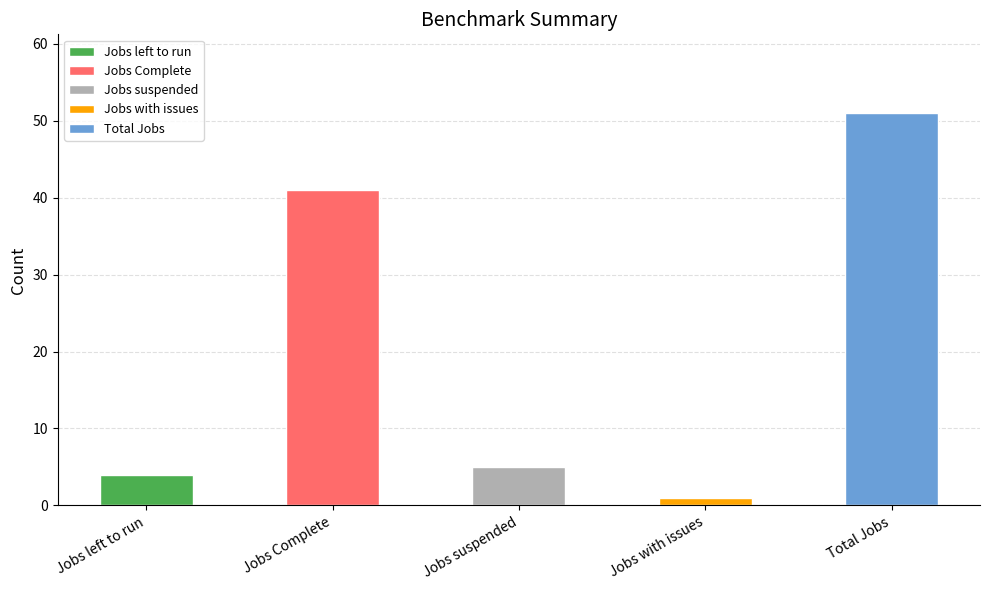

What is the value of the 4th bar from the left?

1